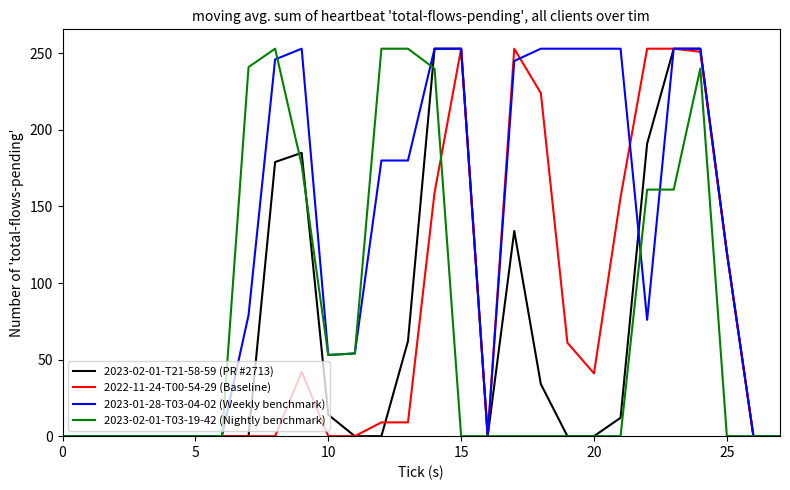

What is the maximum value shown in the chart?

253